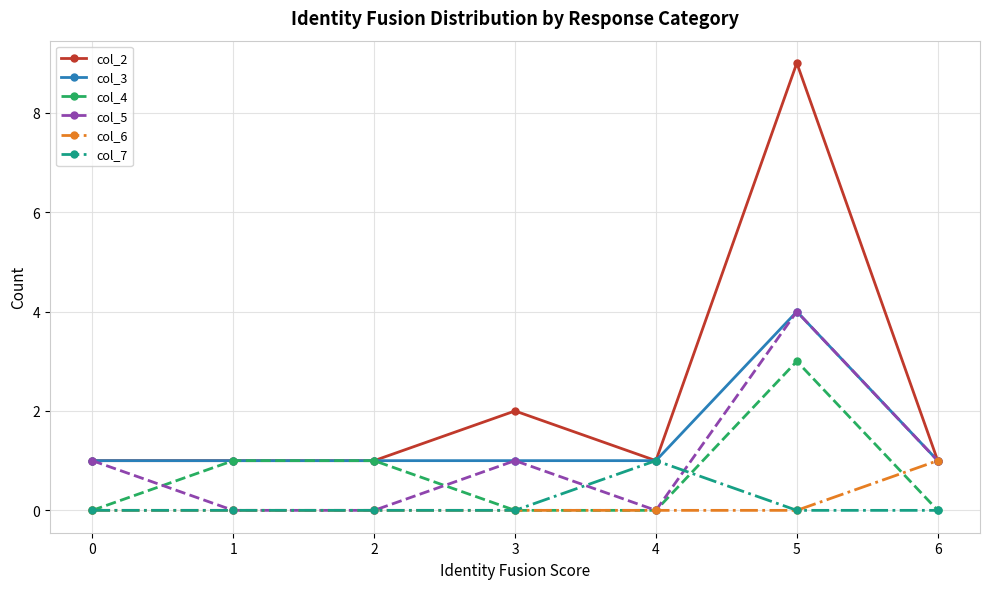

Which series has the widest spread of values?

col_2